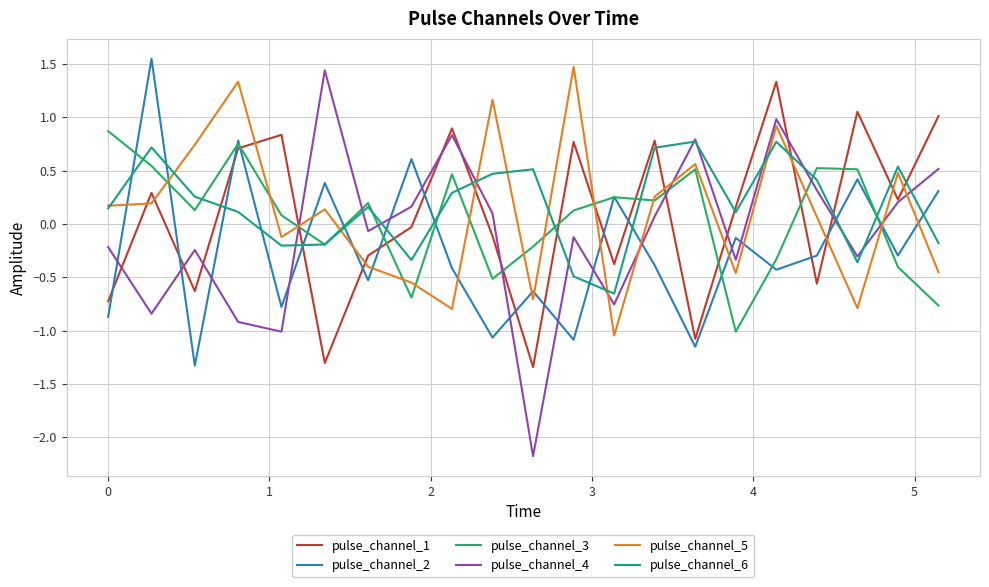

What is the smallest value displayed?

-2.2